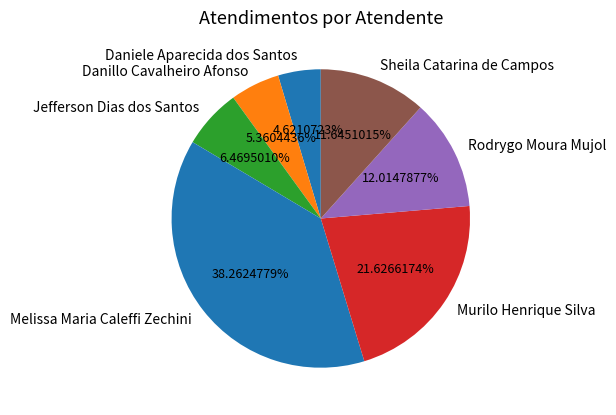

Does Danillo Cavalheiro Afonso represent more than half of the total?

No